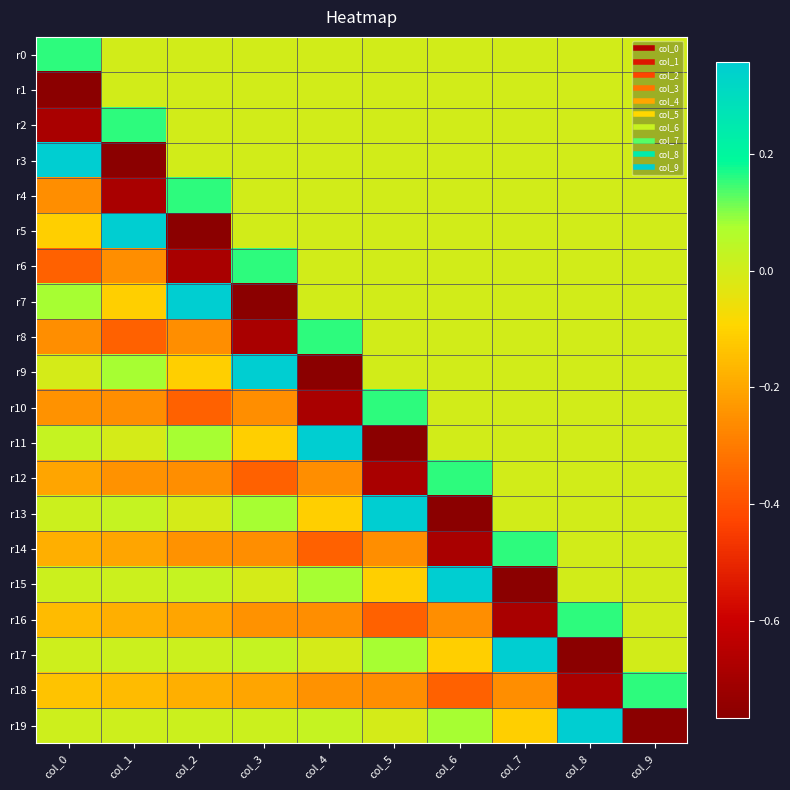

Reading right to left, extract all data points from this chart.

r0: col_9=0.0	col_8=0.0	col_7=0.0	col_6=0.0	col_5=0.0	col_4=0.0	col_3=0.0	col_2=0.0	col_1=0.0	col_0=0.2
r1: col_9=0.0	col_8=0.0	col_7=0.0	col_6=0.0	col_5=0.0	col_4=0.0	col_3=0.0	col_2=0.0	col_1=0.0	col_0=-0.8
r2: col_9=0.0	col_8=0.0	col_7=0.0	col_6=0.0	col_5=0.0	col_4=0.0	col_3=0.0	col_2=0.0	col_1=0.2	col_0=-0.7
r3: col_9=0.0	col_8=0.0	col_7=0.0	col_6=0.0	col_5=0.0	col_4=0.0	col_3=0.0	col_2=0.0	col_1=-0.8	col_0=0.4
r4: col_9=0.0	col_8=0.0	col_7=0.0	col_6=0.0	col_5=0.0	col_4=0.0	col_3=0.0	col_2=0.2	col_1=-0.7	col_0=-0.3
r5: col_9=0.0	col_8=0.0	col_7=0.0	col_6=0.0	col_5=0.0	col_4=0.0	col_3=0.0	col_2=-0.8	col_1=0.4	col_0=-0.1
r6: col_9=0.0	col_8=0.0	col_7=0.0	col_6=0.0	col_5=0.0	col_4=0.0	col_3=0.2	col_2=-0.7	col_1=-0.3	col_0=-0.4
r7: col_9=0.0	col_8=0.0	col_7=0.0	col_6=0.0	col_5=0.0	col_4=0.0	col_3=-0.8	col_2=0.4	col_1=-0.1	col_0=0.1
r8: col_9=0.0	col_8=0.0	col_7=0.0	col_6=0.0	col_5=0.0	col_4=0.2	col_3=-0.7	col_2=-0.3	col_1=-0.4	col_0=-0.3
r9: col_9=0.0	col_8=0.0	col_7=0.0	col_6=0.0	col_5=0.0	col_4=-0.8	col_3=0.4	col_2=-0.1	col_1=0.1	col_0=-0.0
r10: col_9=0.0	col_8=0.0	col_7=0.0	col_6=0.0	col_5=0.2	col_4=-0.7	col_3=-0.3	col_2=-0.4	col_1=-0.3	col_0=-0.2
r11: col_9=0.0	col_8=0.0	col_7=0.0	col_6=0.0	col_5=-0.8	col_4=0.4	col_3=-0.1	col_2=0.1	col_1=-0.0	col_0=0.0
r12: col_9=0.0	col_8=0.0	col_7=0.0	col_6=0.2	col_5=-0.7	col_4=-0.3	col_3=-0.4	col_2=-0.3	col_1=-0.2	col_0=-0.2
r13: col_9=0.0	col_8=0.0	col_7=0.0	col_6=-0.8	col_5=0.4	col_4=-0.1	col_3=0.1	col_2=-0.0	col_1=0.0	col_0=0.0
r14: col_9=0.0	col_8=0.0	col_7=0.2	col_6=-0.7	col_5=-0.3	col_4=-0.4	col_3=-0.3	col_2=-0.2	col_1=-0.2	col_0=-0.2
r15: col_9=0.0	col_8=0.0	col_7=-0.8	col_6=0.4	col_5=-0.1	col_4=0.1	col_3=-0.0	col_2=0.0	col_1=0.0	col_0=0.0
r16: col_9=0.0	col_8=0.2	col_7=-0.7	col_6=-0.3	col_5=-0.4	col_4=-0.3	col_3=-0.2	col_2=-0.2	col_1=-0.2	col_0=-0.2
r17: col_9=0.0	col_8=-0.8	col_7=0.4	col_6=-0.1	col_5=0.1	col_4=-0.0	col_3=0.0	col_2=0.0	col_1=0.0	col_0=0.0
r18: col_9=0.2	col_8=-0.7	col_7=-0.3	col_6=-0.4	col_5=-0.3	col_4=-0.2	col_3=-0.2	col_2=-0.2	col_1=-0.2	col_0=-0.1
r19: col_9=-0.8	col_8=0.4	col_7=-0.1	col_6=0.1	col_5=-0.0	col_4=0.0	col_3=0.0	col_2=0.0	col_1=0.0	col_0=0.0